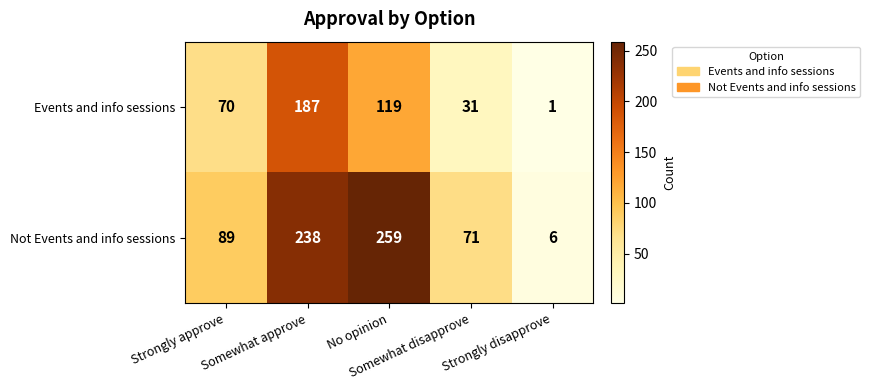

Which series has the widest spread of values?

Not Events and info sessions